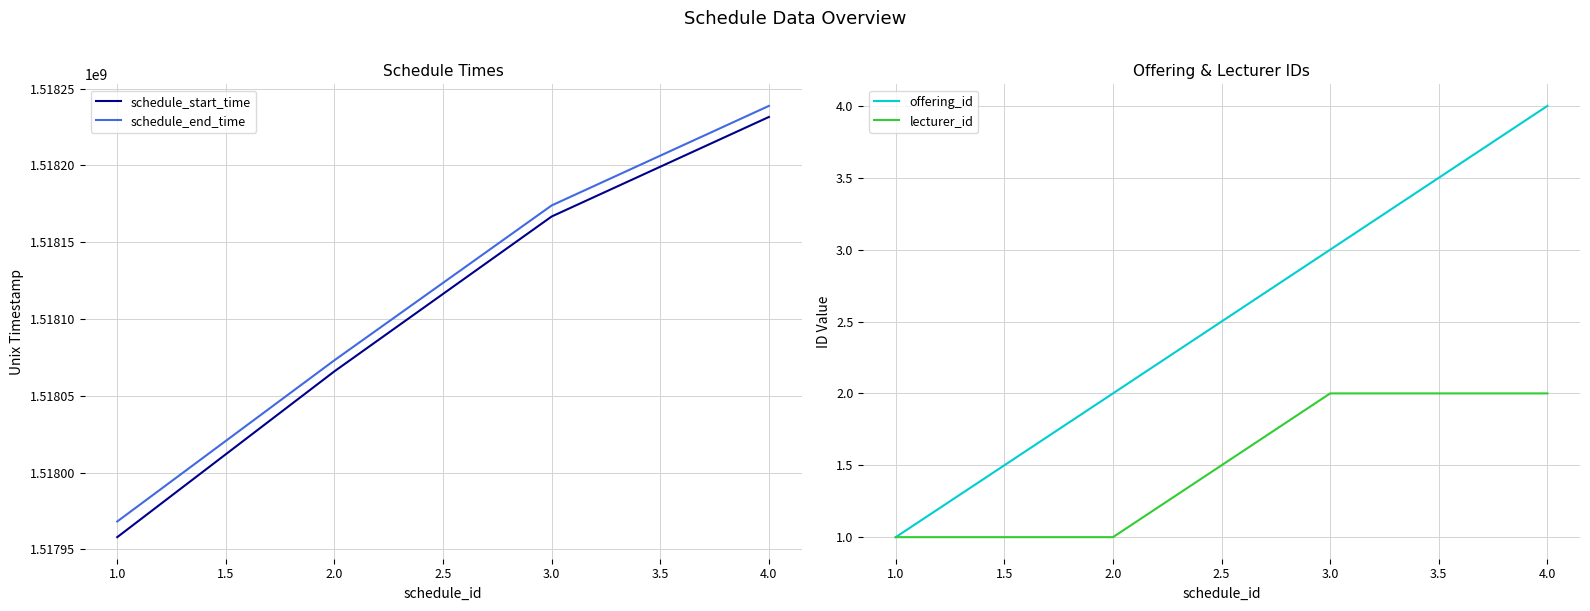

The value of schedule_end_time at 1.0 is 332140395. True or false?

False